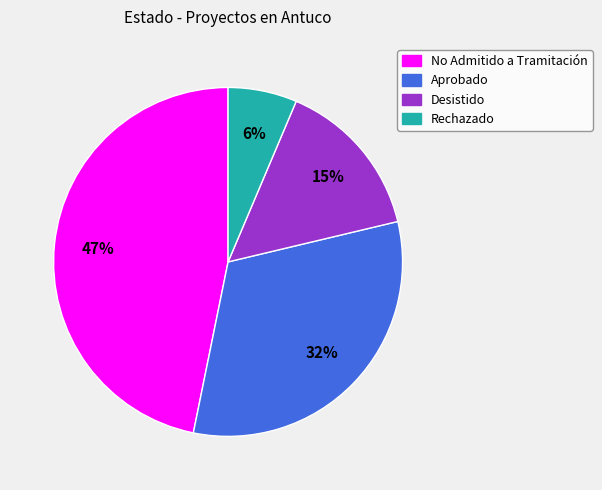

To the nearest percent, what is the difference between the Desistido and No Admitido a Tramitación slice percentages?

32%